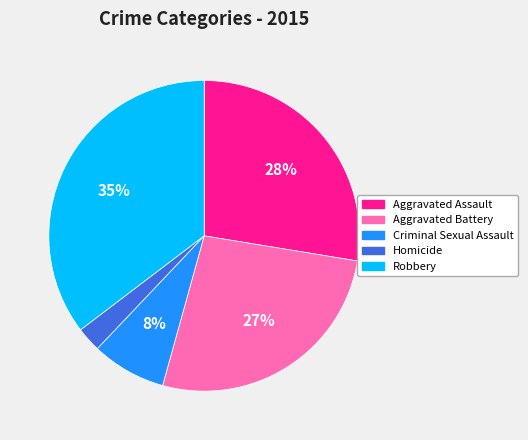

Combined, do Robbery and Homicide account for over 50%?

No